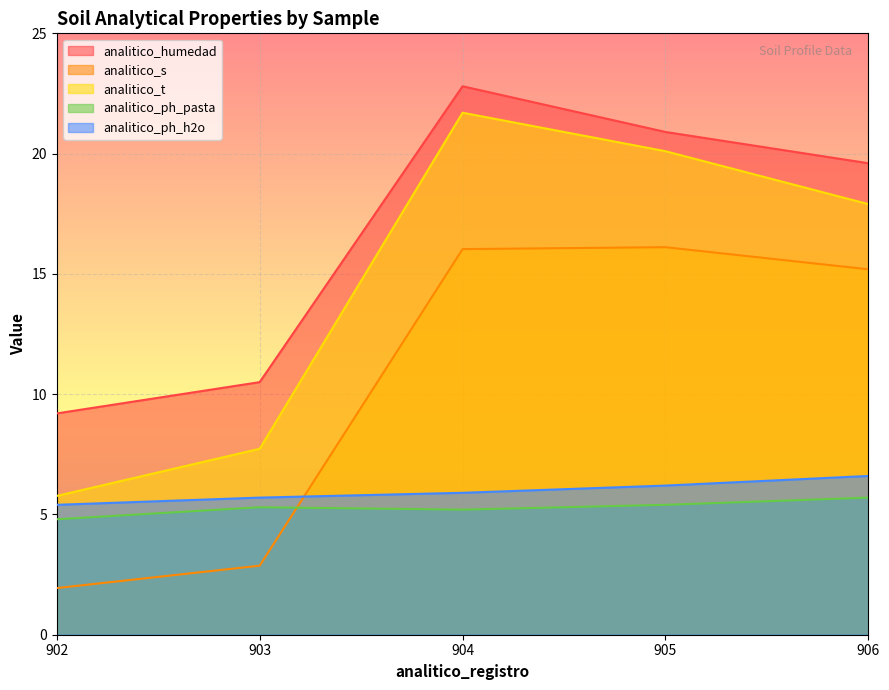

What is the difference between the second highest and minimum values in the analitico_ph_pasta series?

0.6